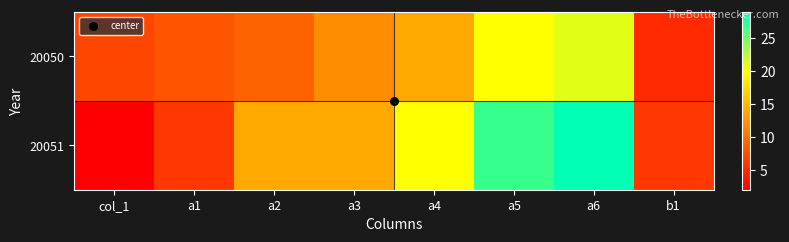

What is the smallest value displayed?

2